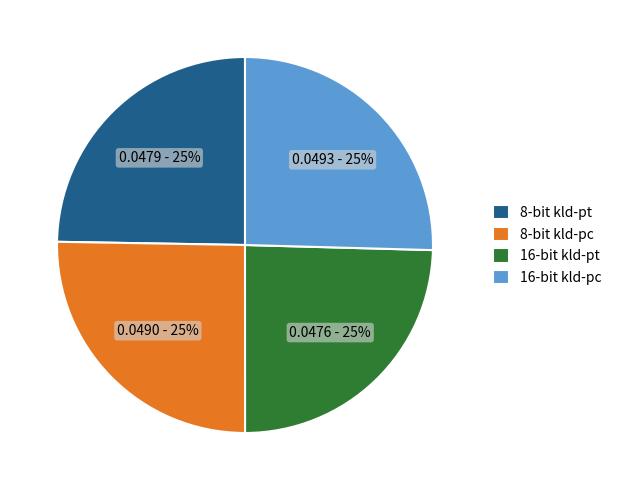

What percentage is the 16-bit kld-pc slice, to the nearest percent?

25%